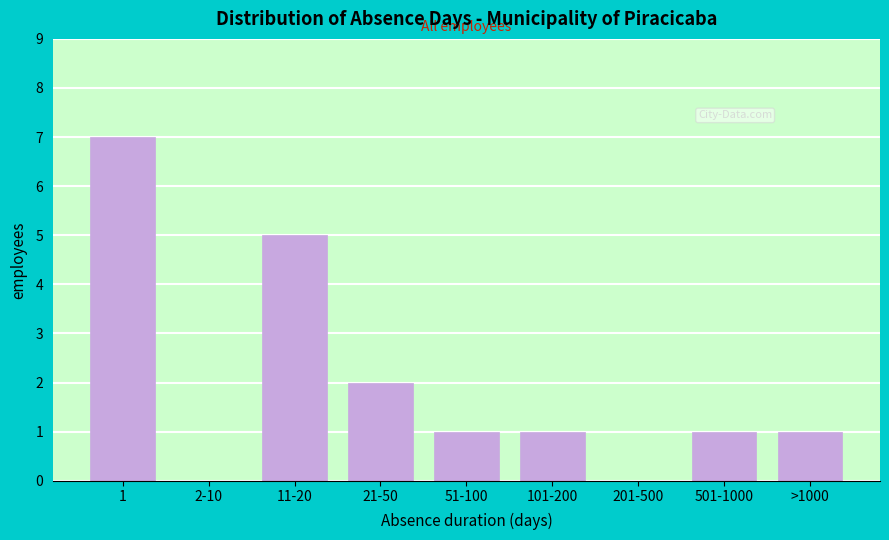

Reading left to right, transcribe all the data shown in this chart.

1=7	2-10=0	11-20=5	21-50=2	51-100=1	101-200=1	201-500=0	501-1000=1	>1000=1